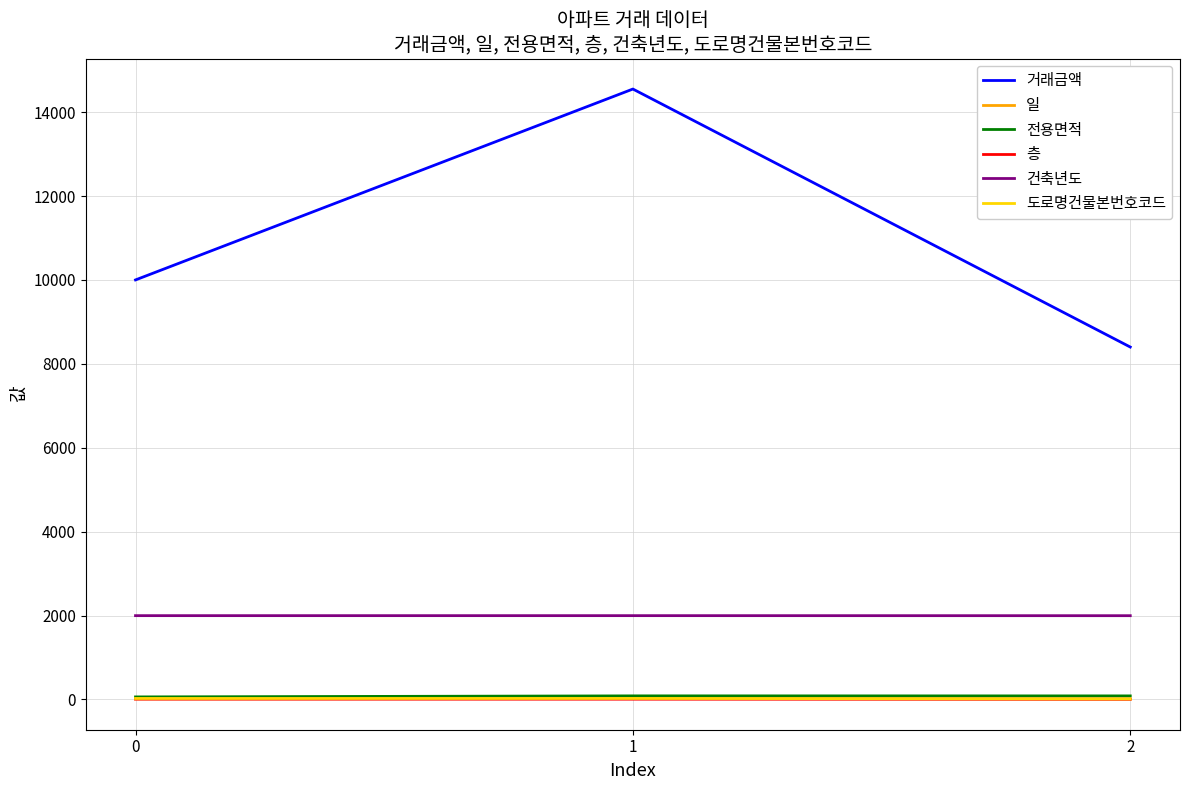

Which series has the widest spread of values?

거래금액